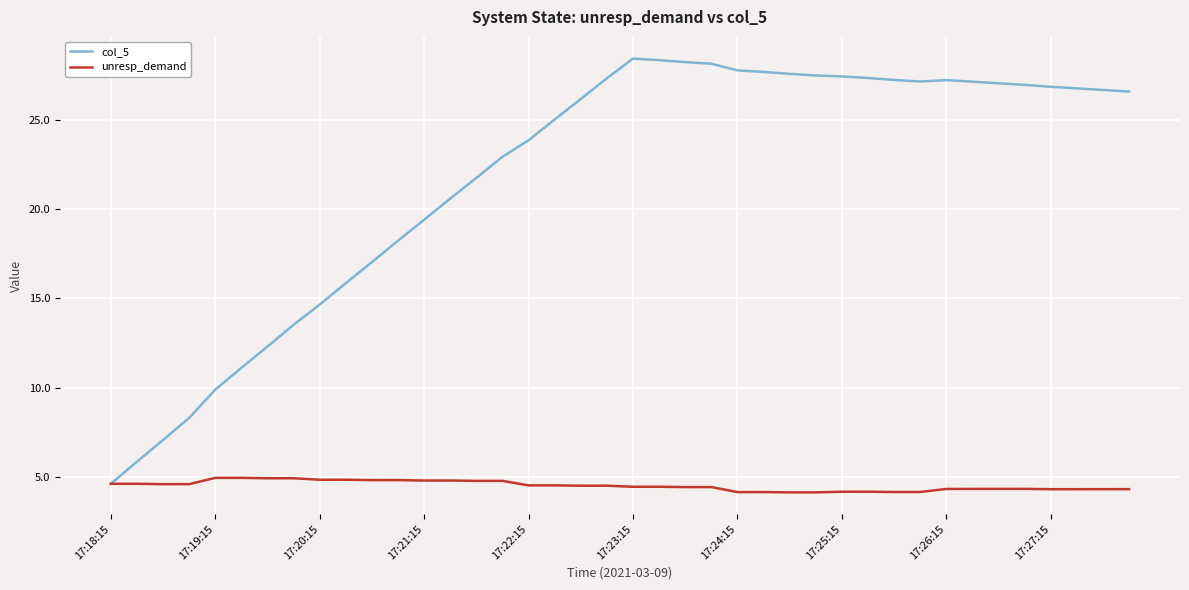

What is the maximum value shown in the chart?

28.4